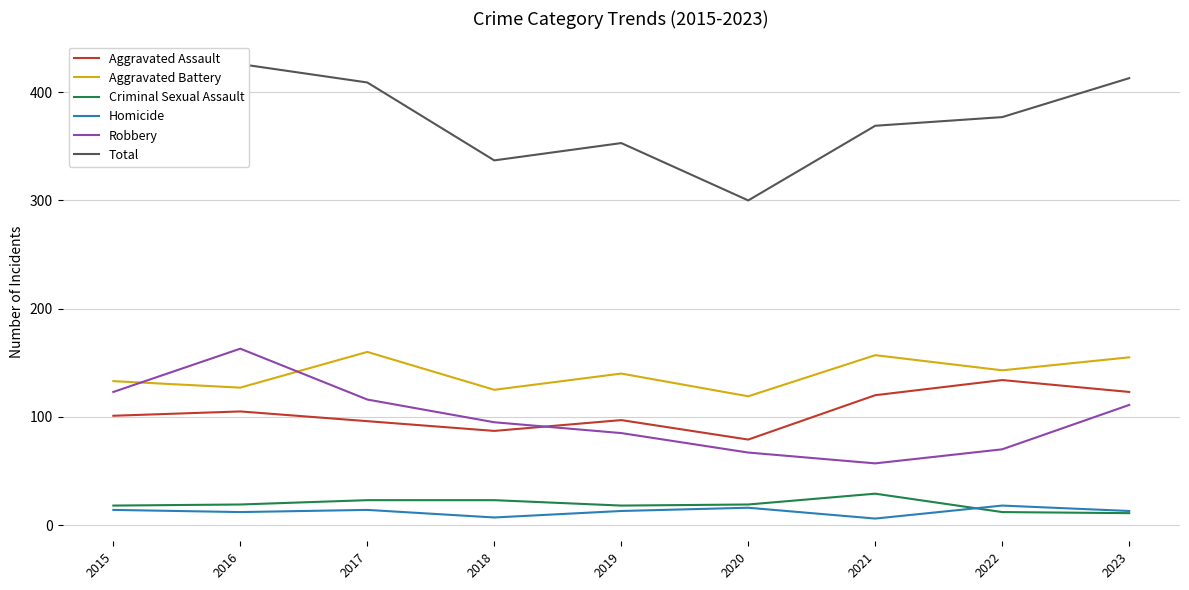

True or false: Homicide and Aggravated Assault cross at least once.

False